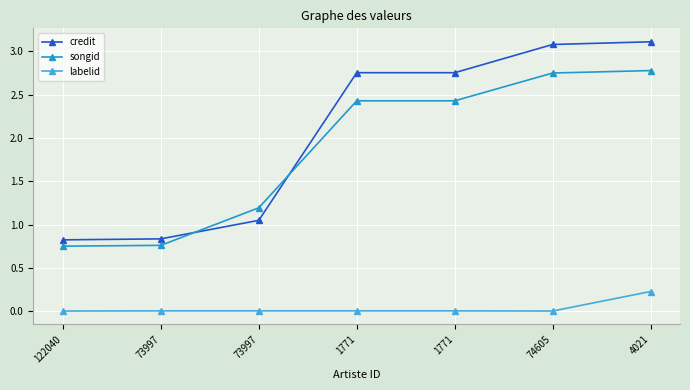

At 4021, list the series in order from largest to smallest.

credit, songid, labelid